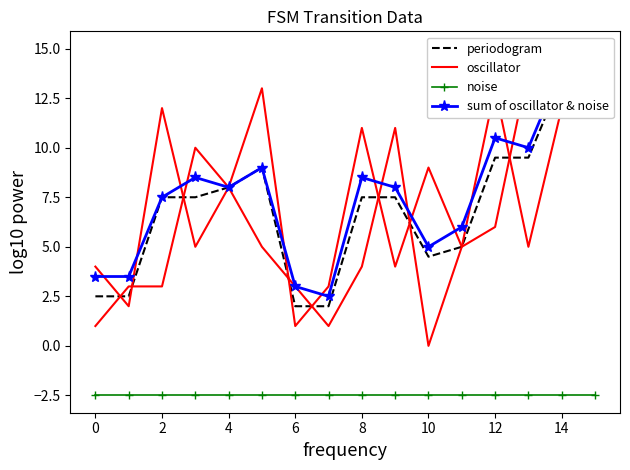

Reading right to left, what are all the values shown in this chart?

periodogram: 14.5	13.5	9.5	9.5	5.0	4.5	7.5	7.5	2.0	2.0	9.0	8.0	7.5	7.5	2.5	2.5
oscillator: 14.0	12.0	5.0	13.0	5.0	0.0	11.0	4.0	1.0	3.0	5.0	8.0	10.0	3.0	3.0	1.0
noise: -2.5	-2.5	-2.5	-2.5	-2.5	-2.5	-2.5	-2.5	-2.5	-2.5	-2.5	-2.5	-2.5	-2.5	-2.5	-2.5
sum of oscillator & noise: 14.5	14.0	10.0	10.5	6.0	5.0	8.0	8.5	2.5	3.0	9.0	8.0	8.5	7.5	3.5	3.5